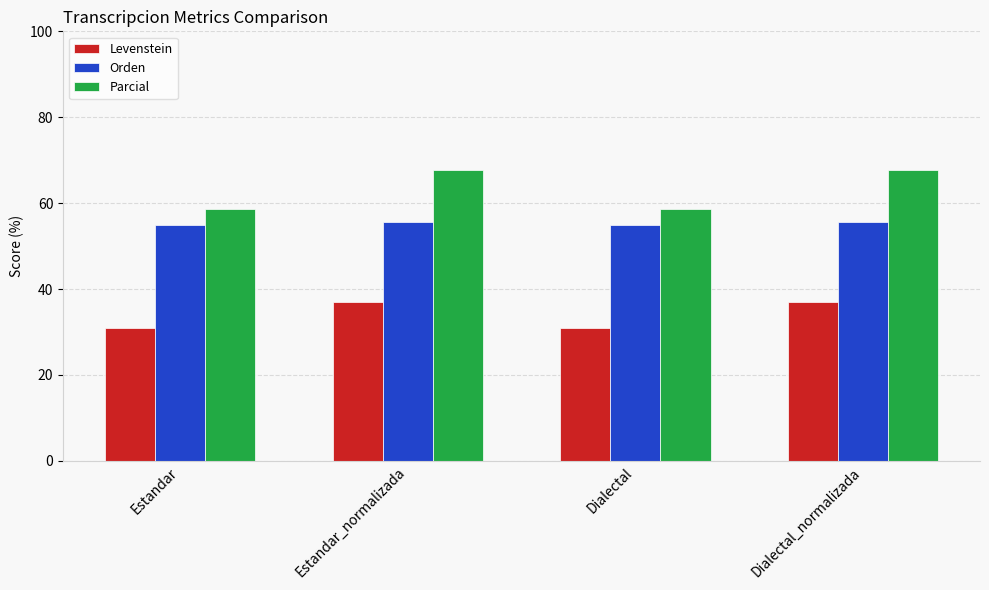

What are all the series names shown in the legend?

Levenstein, Orden, Parcial